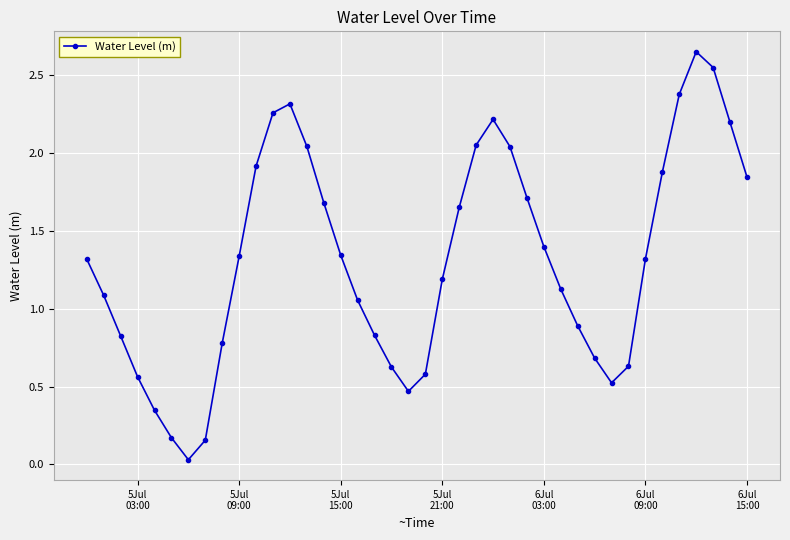

What is the value of the 30th point from the left?

0.9